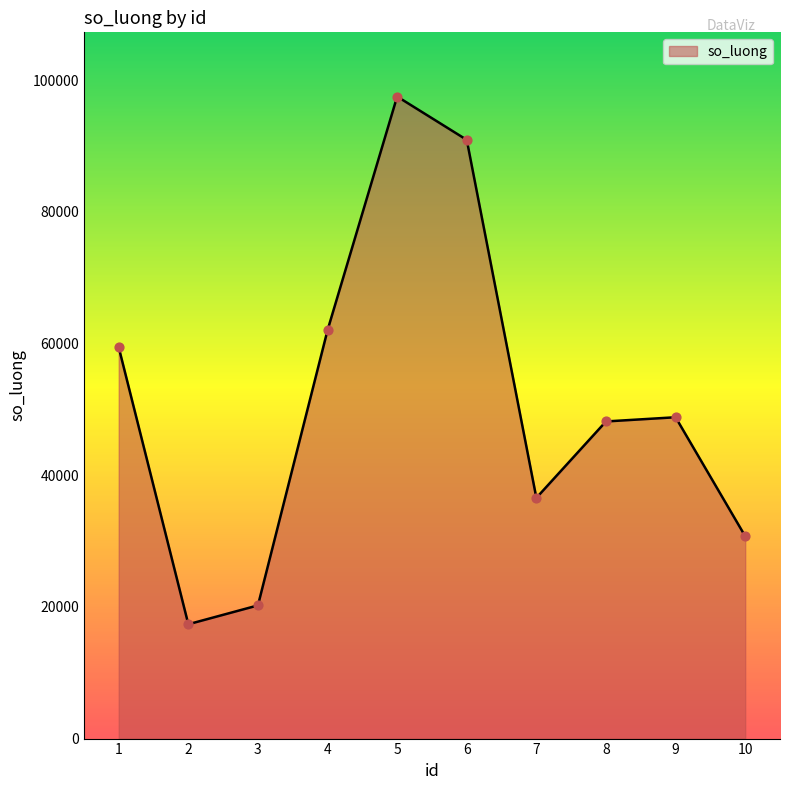

Approximately how many times larger is the value at 2 compared to 3?

0.9